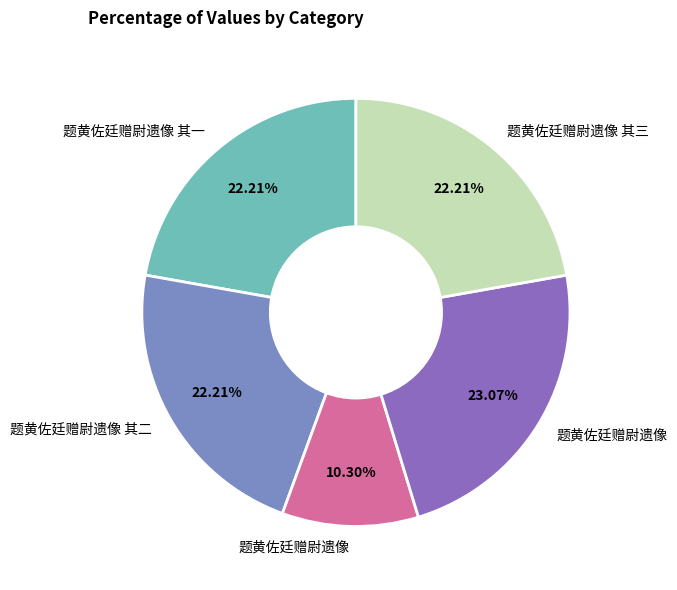

How many slices are in this pie chart?

5